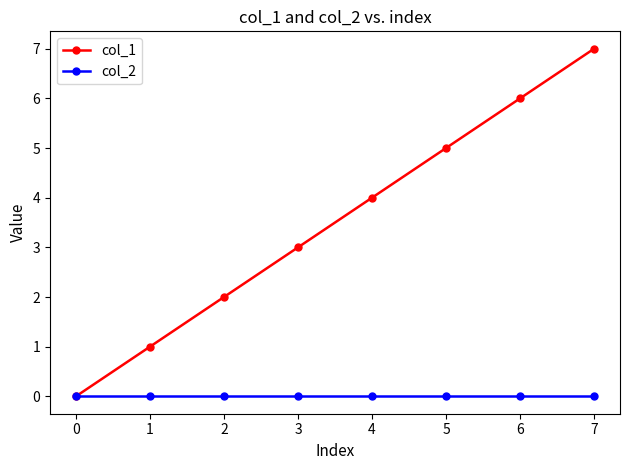

Reading right to left, transcribe all the data shown in this chart.

col_1: 7	6	5	4	3	2	1	0
col_2: 0	0	0	0	0	0	0	0